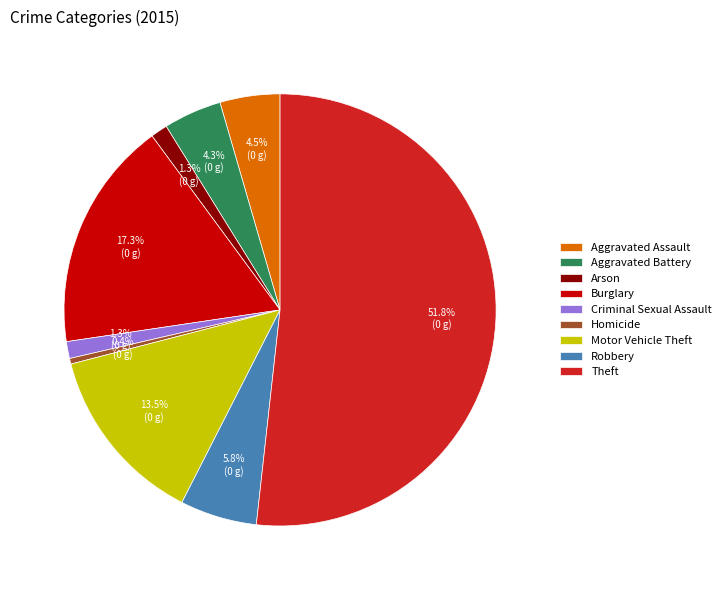

The Arson slice represents 1% of the pie. True or false?

True